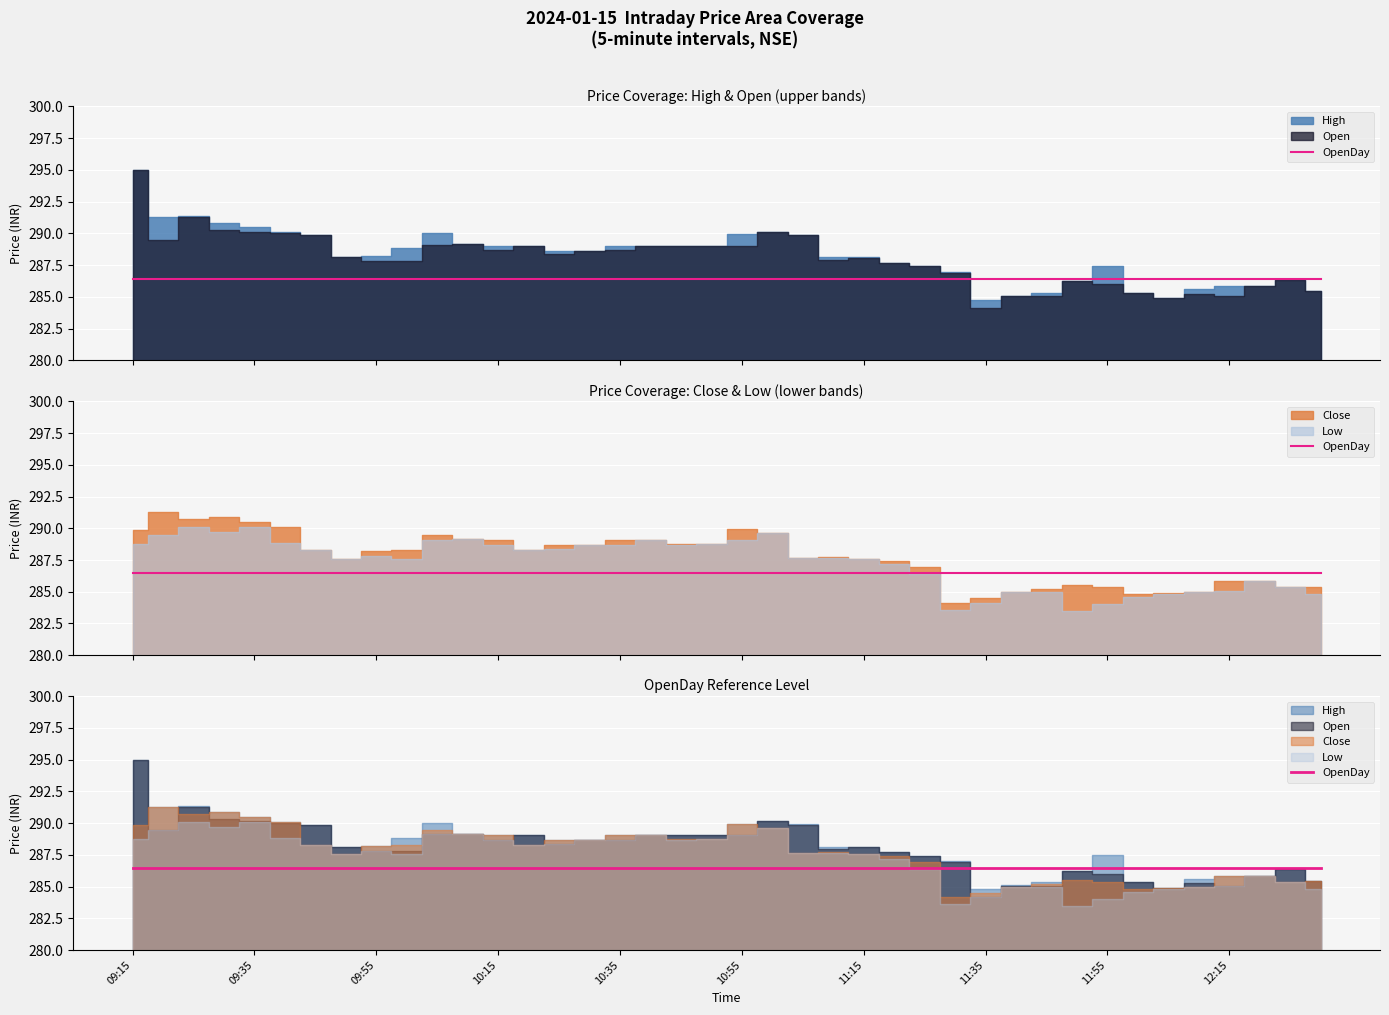

At which label is OpenDay closest to 286?

2024-01-15 09:15